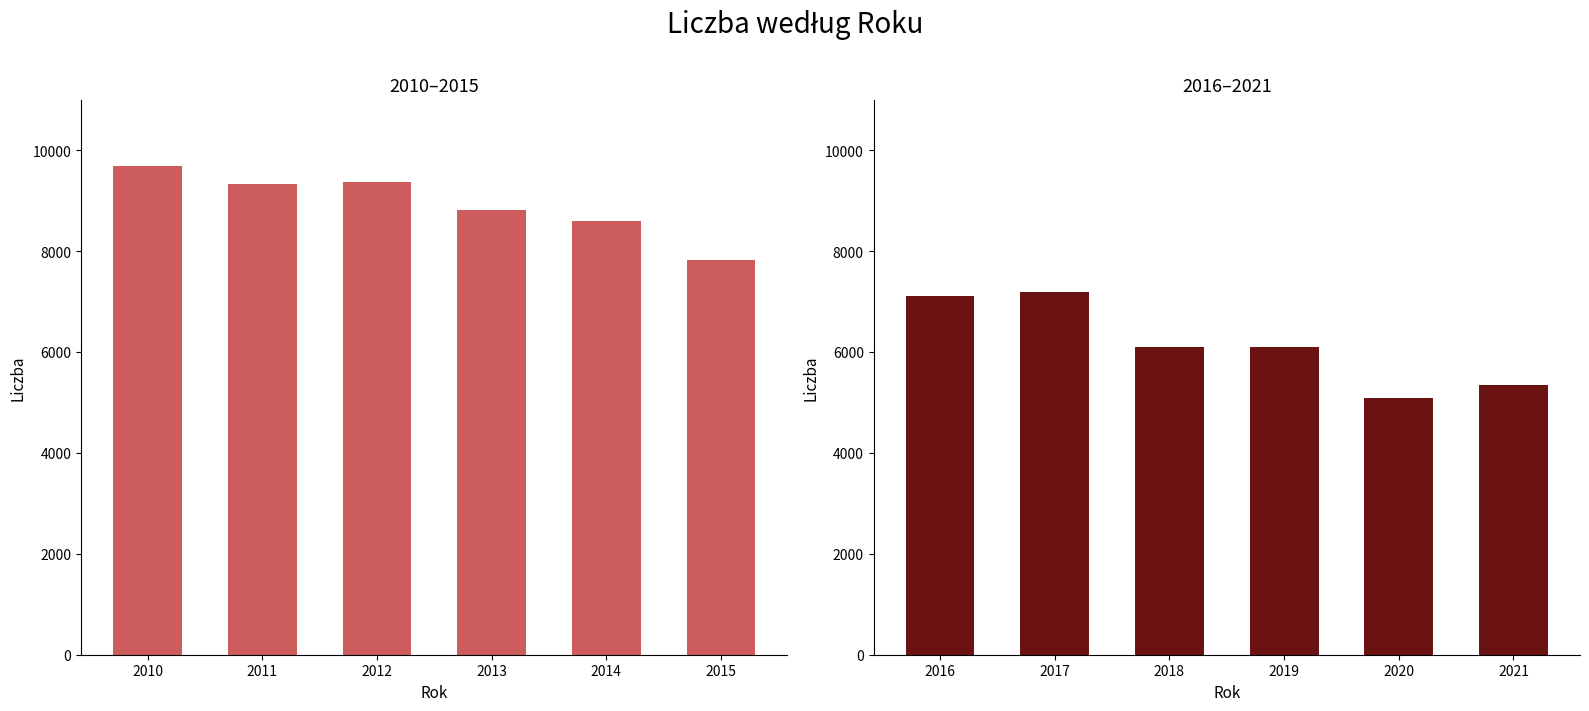

Between 2010 and 2015, which is larger?

2010